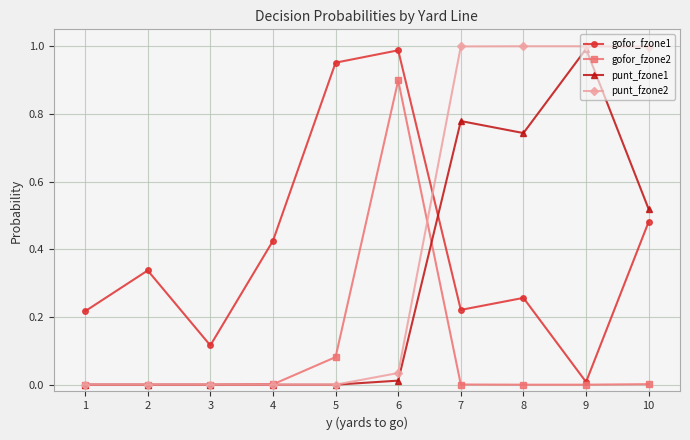

At which label does gofor_fzone2 reach its peak?

6